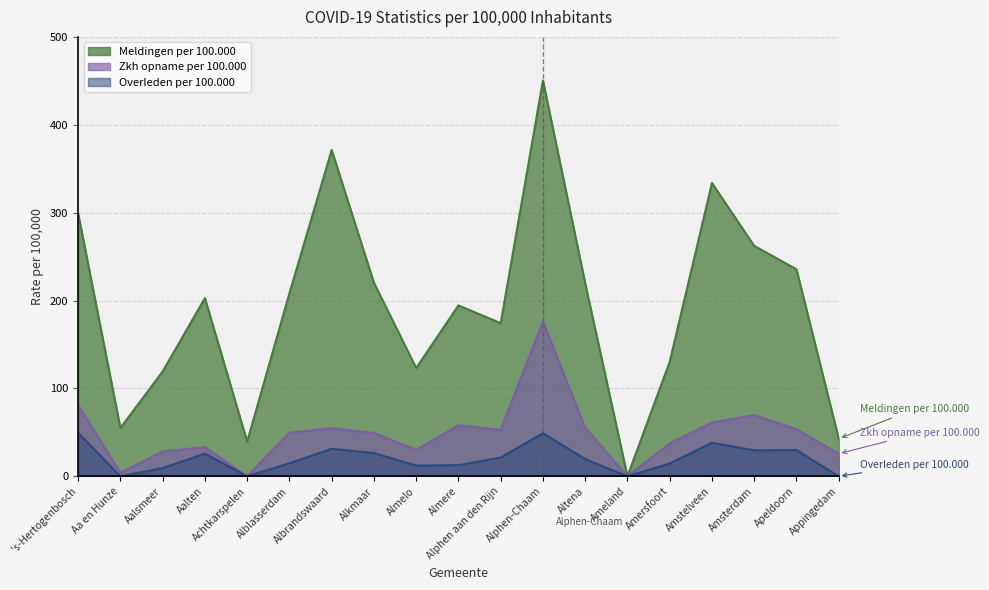

At which label is Overleden per 100.000 closest to 24?

Aalten